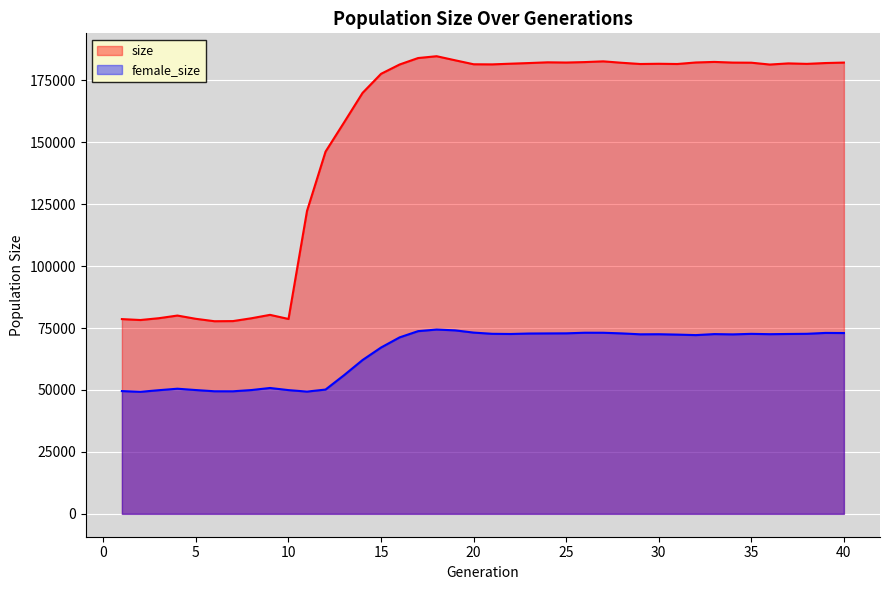

Which category has the lowest value across all series?

2